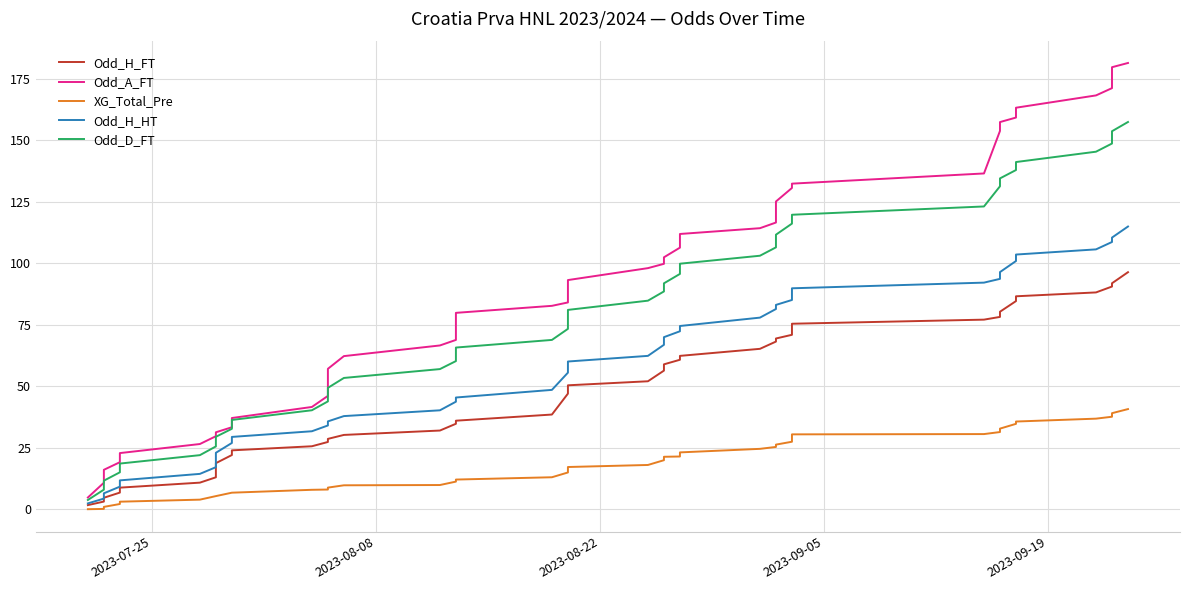

True or false: Odd_A_FT and XG_Total_Pre cross at least once.

False